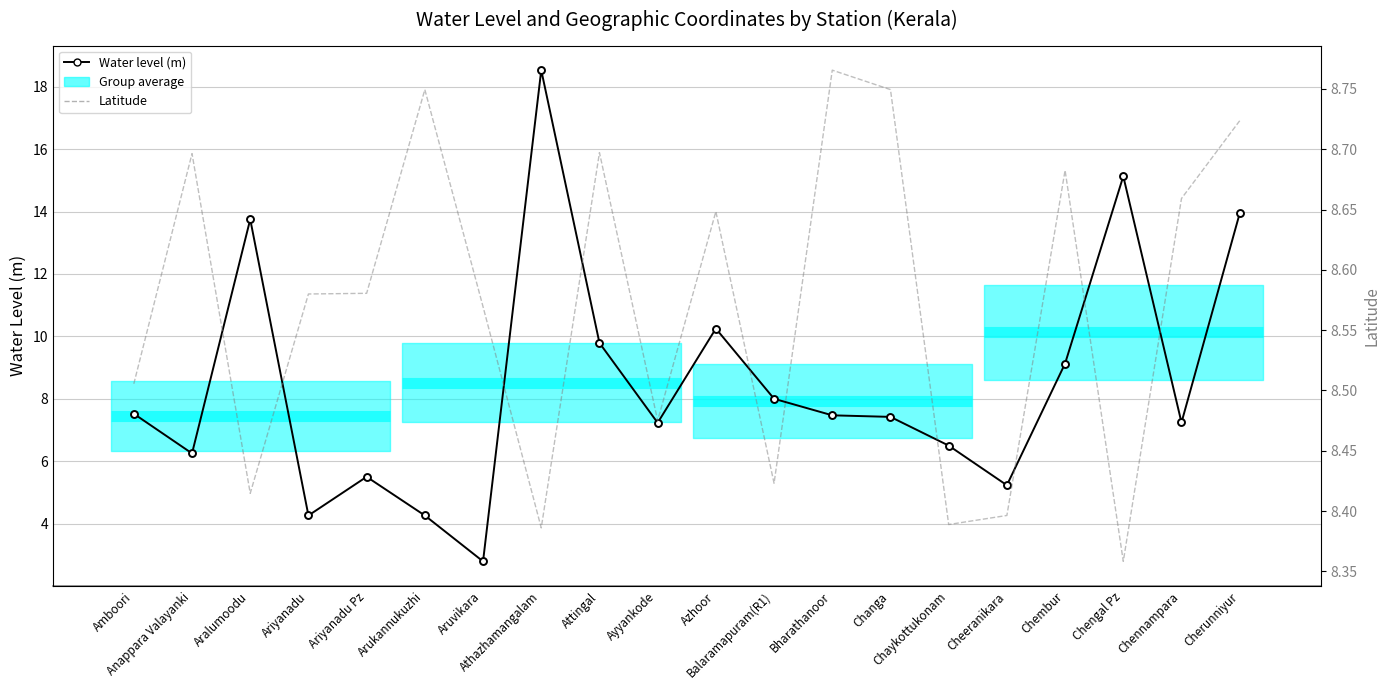

At which category is the sum across all series the highest?

Athazhamangalam